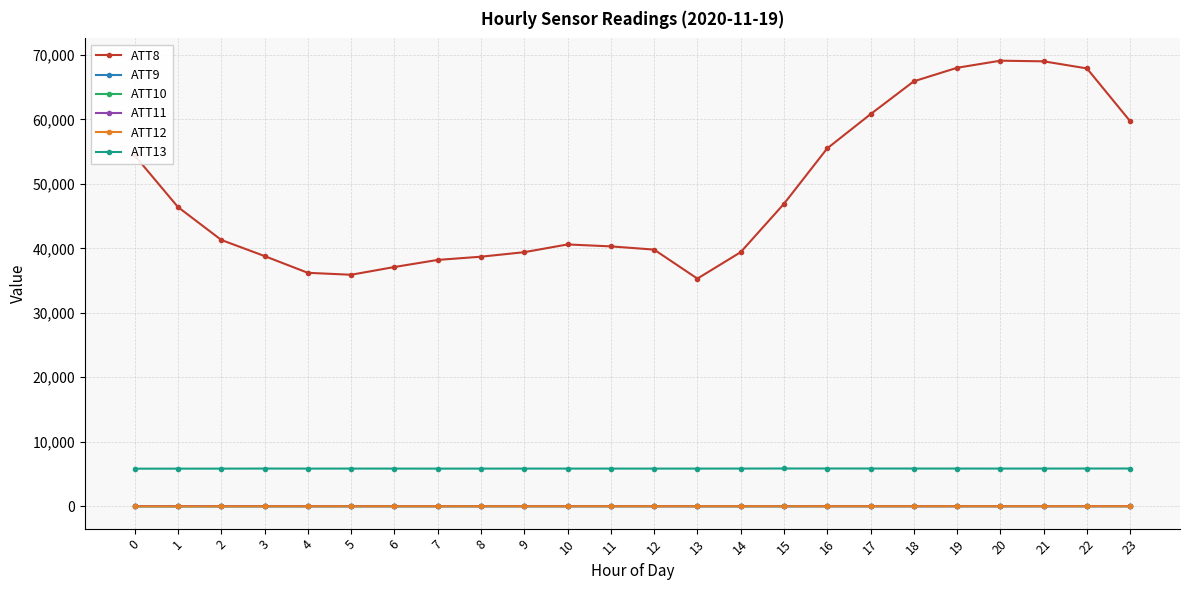

What is the difference between the maximum and minimum values in the ATT9 series?

12.0